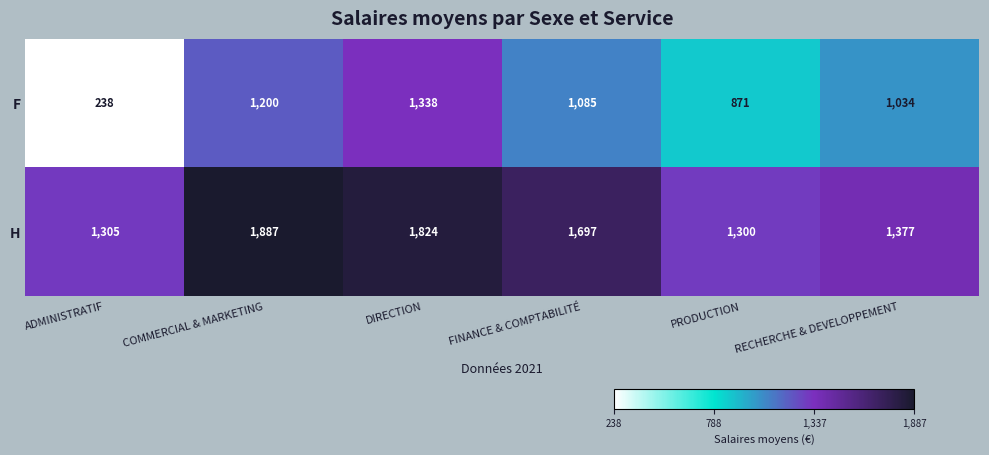

At how many categories does at least one series exceed 1022?

6